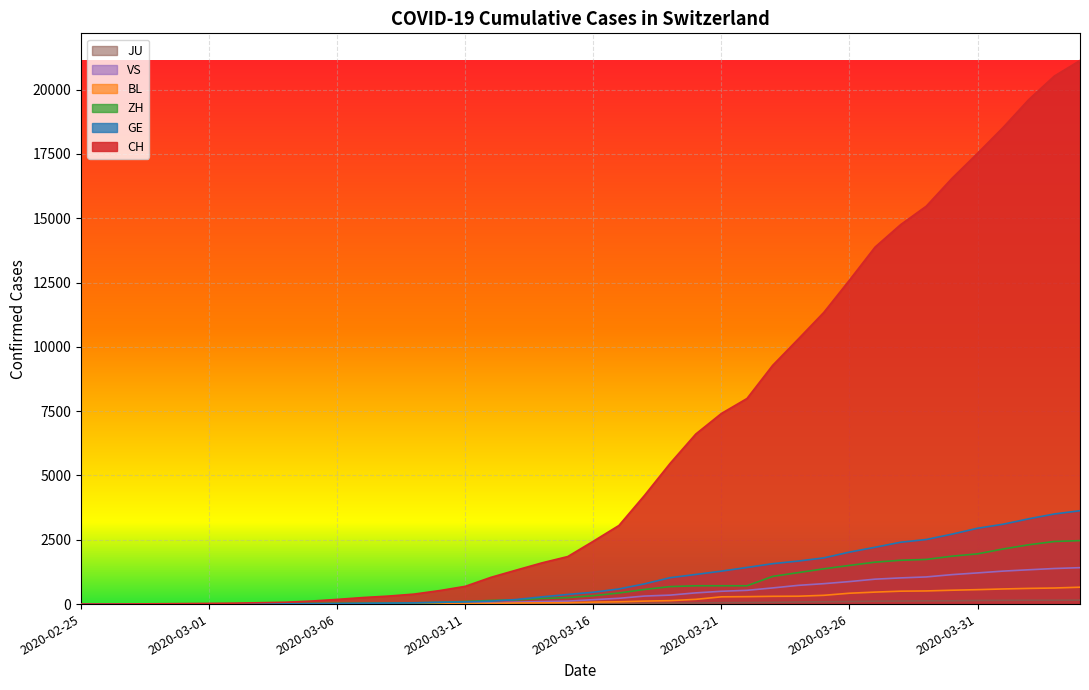

True or false: CH has more than 0 points higher than both neighbors.

False